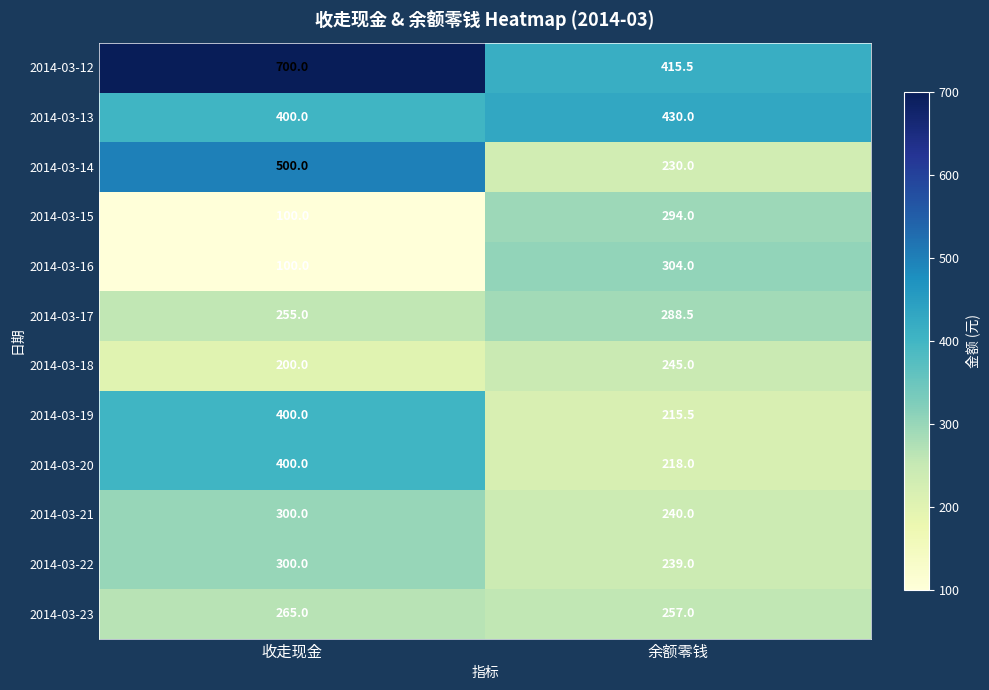

Is it true that 2014-03-13 equals 159.7 at 收走现金?

False